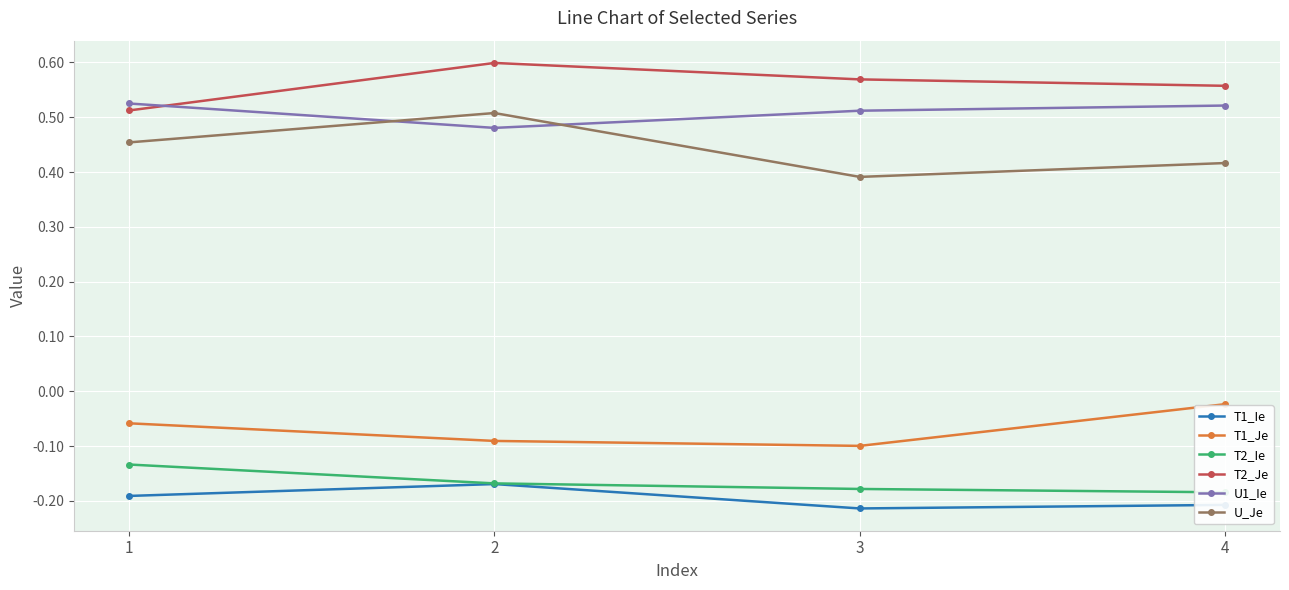

What is the value of the U_Je point at the 4th from the left?

0.4